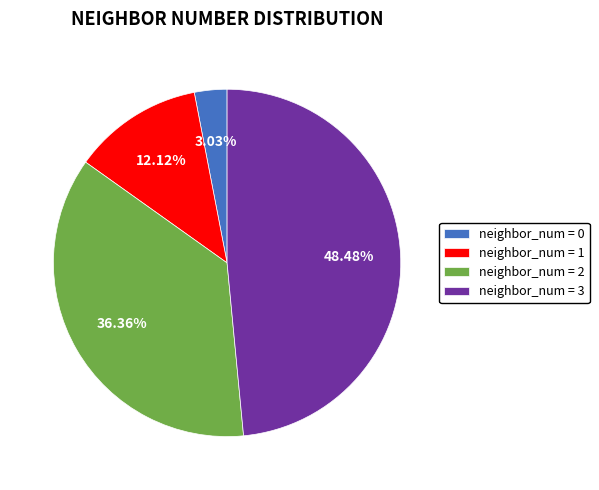

Rank the categories by value from lowest to highest.

neighbor_num = 0, neighbor_num = 1, neighbor_num = 2, neighbor_num = 3